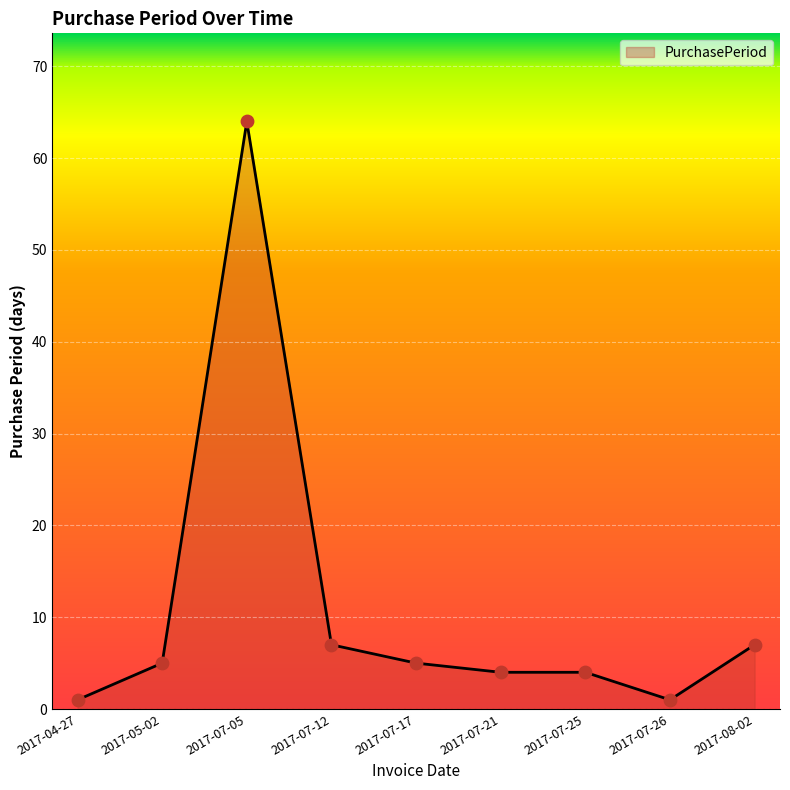

What is the ratio of the value at 2017-07-26 to the value at 2017-07-12?

0.1